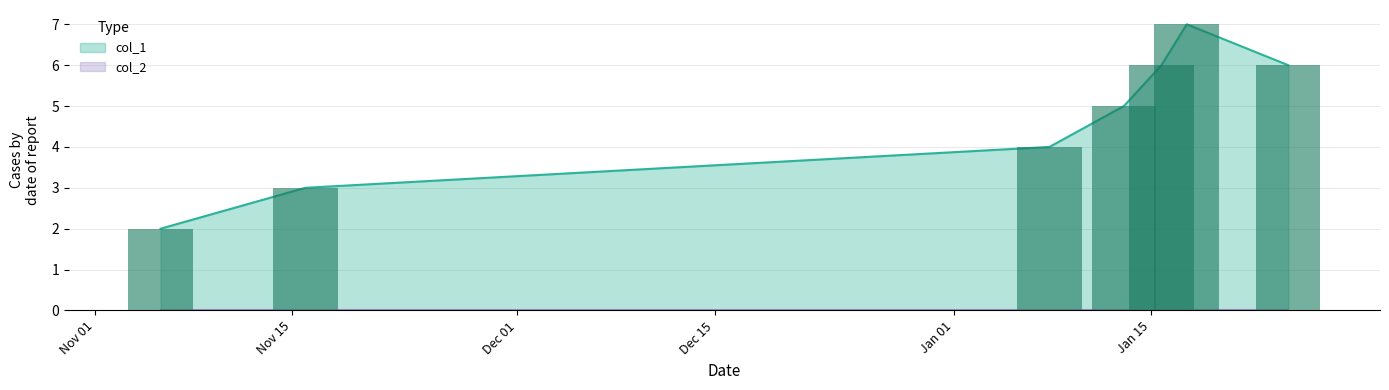

What is the approximate value at 1573857329?

3